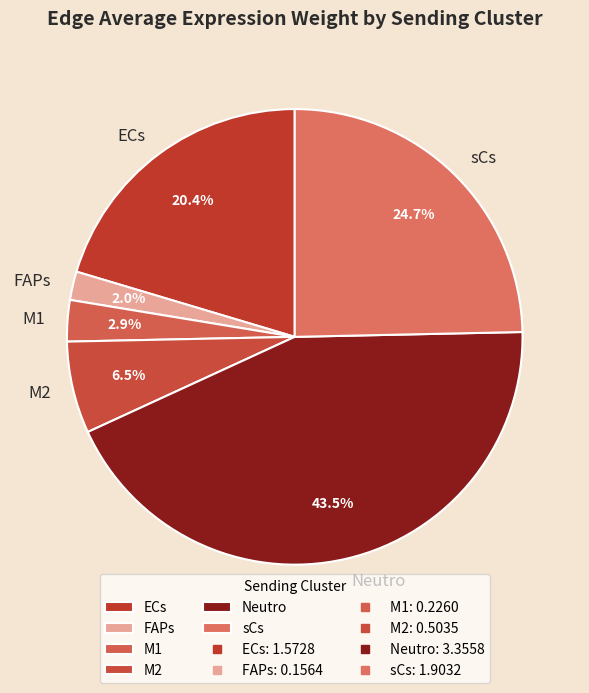

Rank the categories by value from lowest to highest.

FAPs, M1, M2, ECs, sCs, Neutro